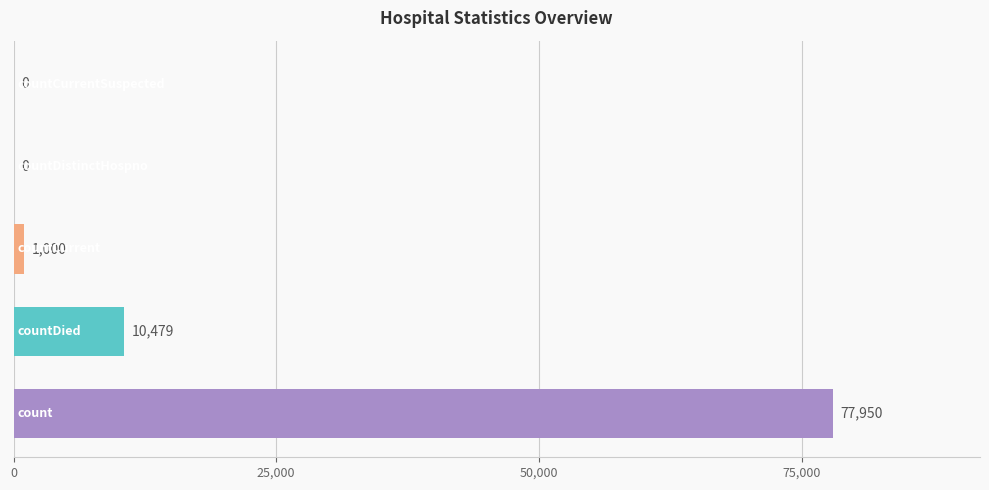

What is the greatest value displayed?

77950